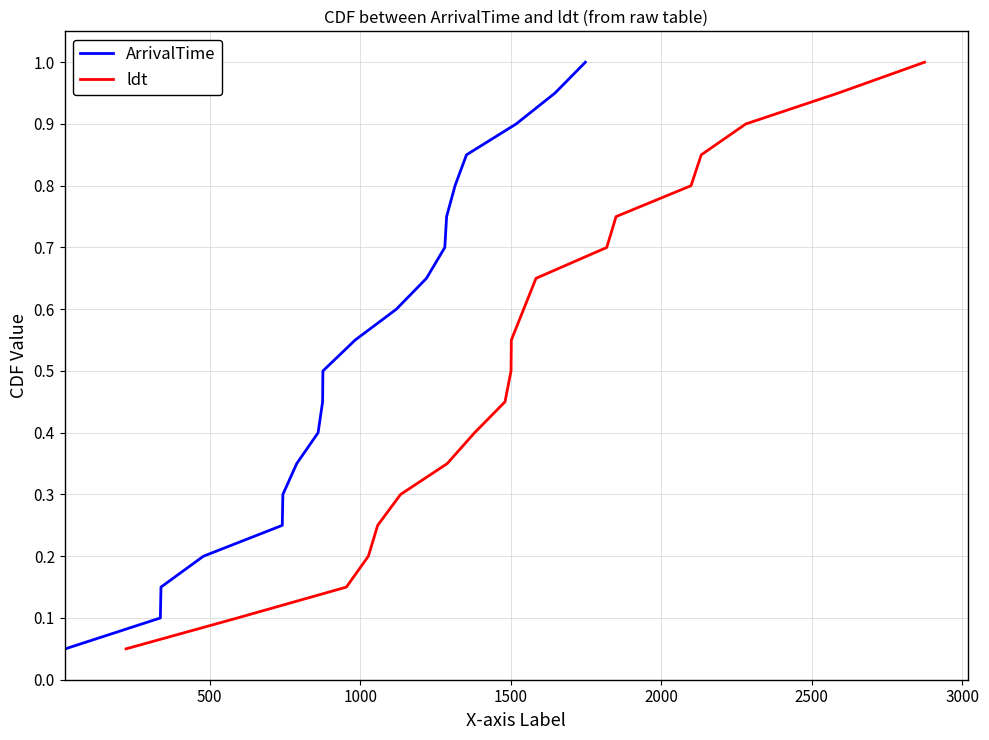

What are all the series names shown in the legend?

ArrivalTime, ldt